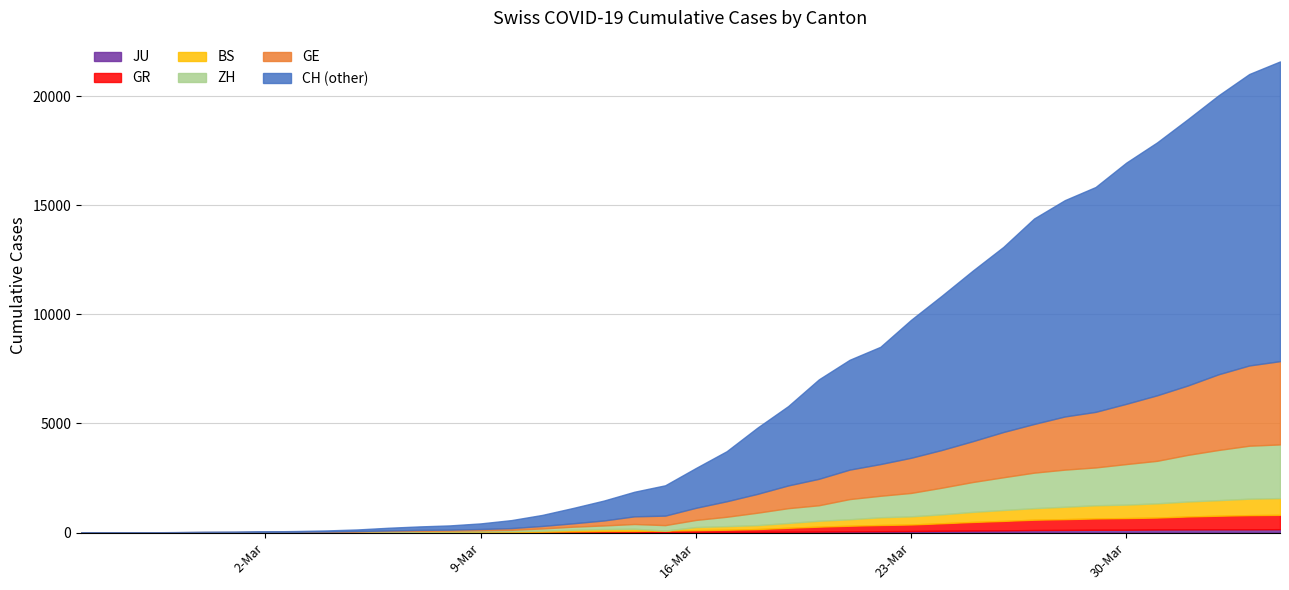

List the series in order of their peak value, highest first.

CH, GE, ZH, BS, GR, JU